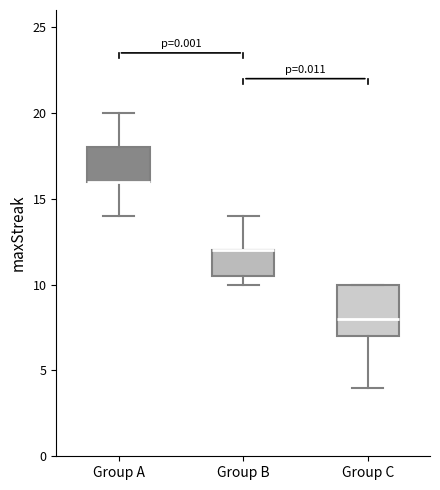

Where is the lower edge of the box for Group A on the y-axis? The values are not printed on the chart, so give them approximately, as read against the axis.

16.0